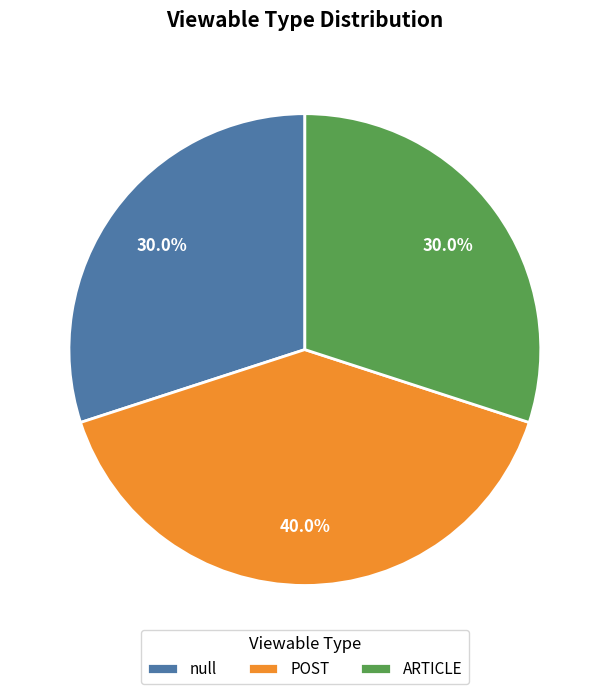

Which slice is the largest?

POST